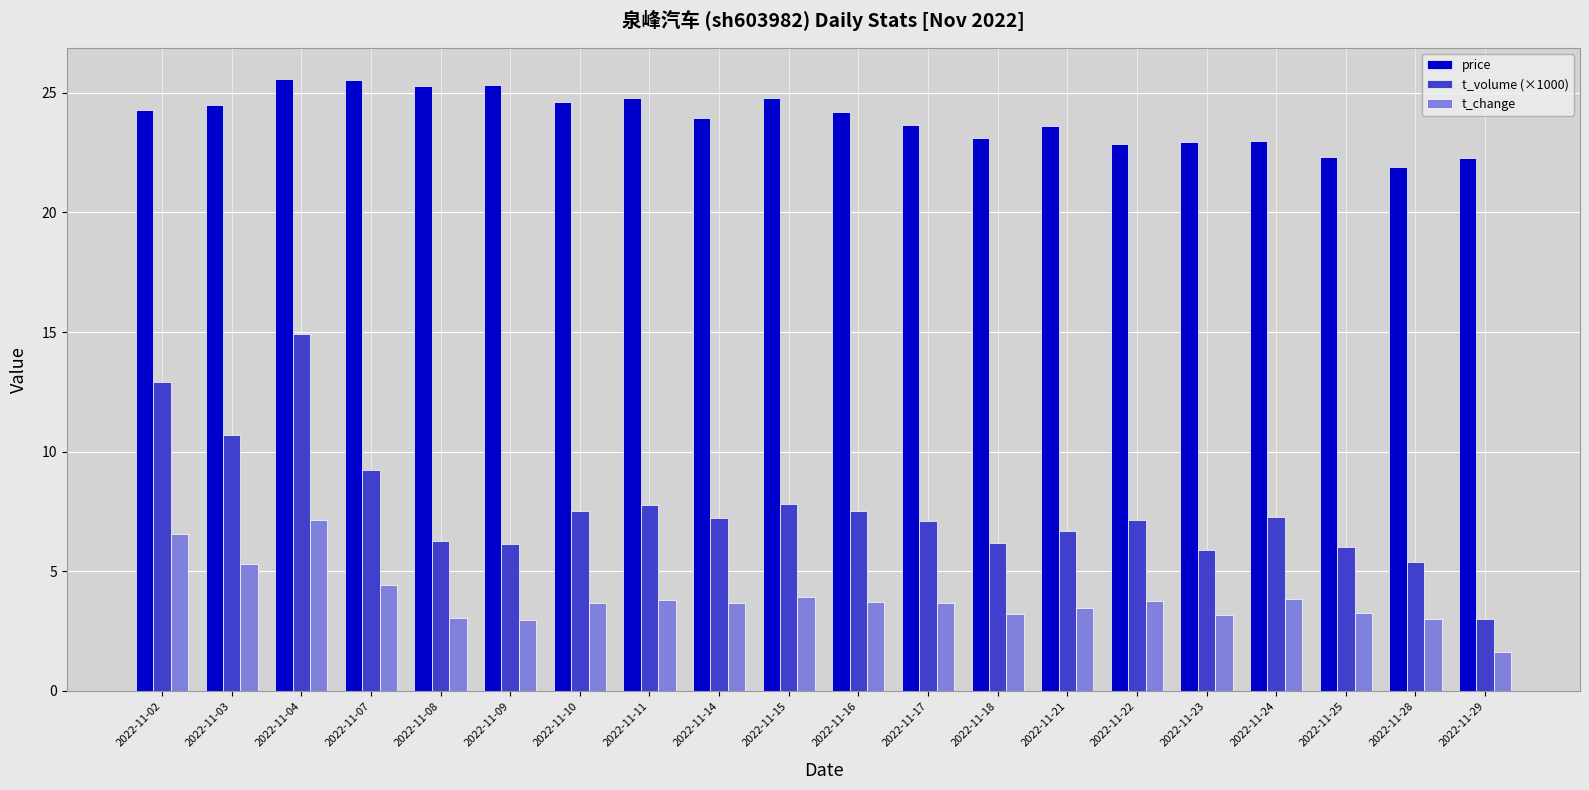

What is the difference between the second highest and second lowest values in the t_volume (×1000) series?

7.5